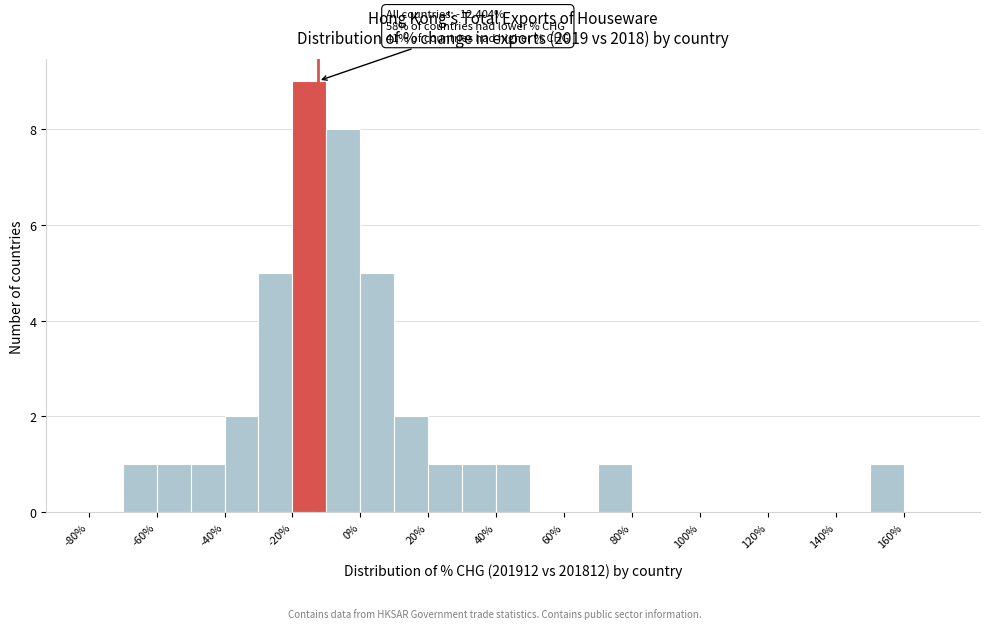

Over which range of the x-axis is the bar tallest?

-20 to -10